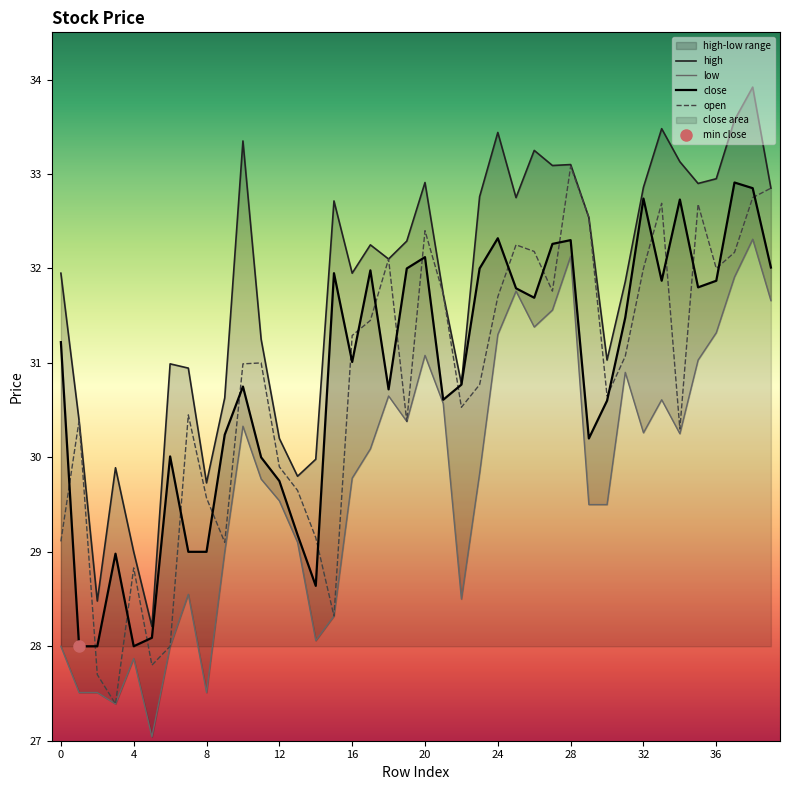

Which series has the largest range (max minus min)?

high